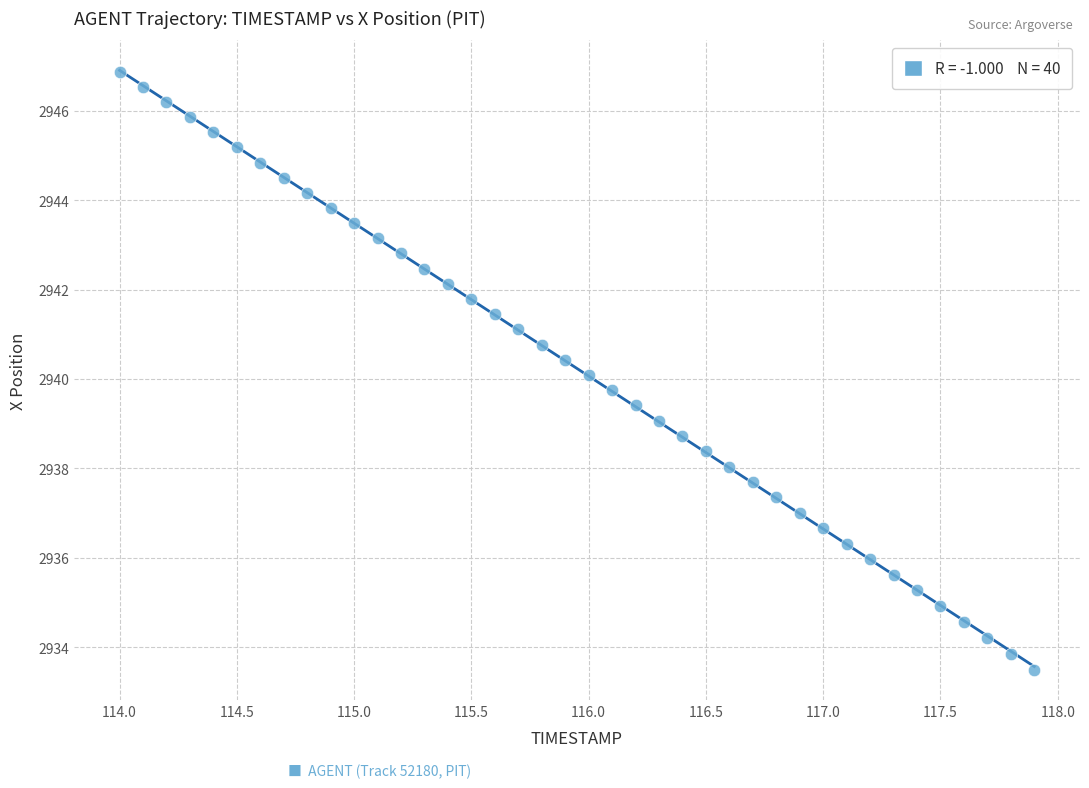

What is the range of Y values (max minus min)?

13.4